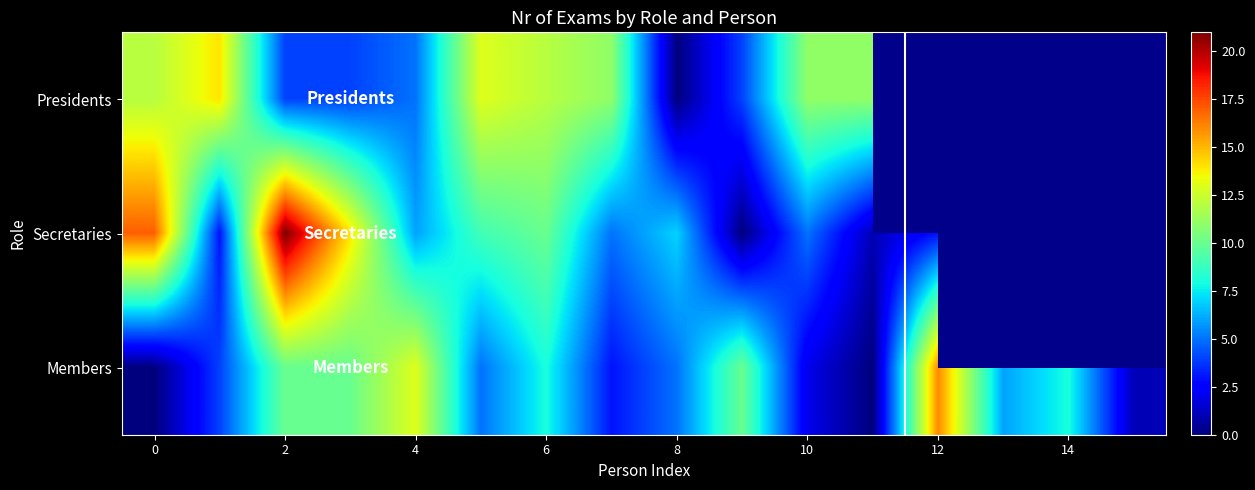

What value does the Members series have at 14?

8.0